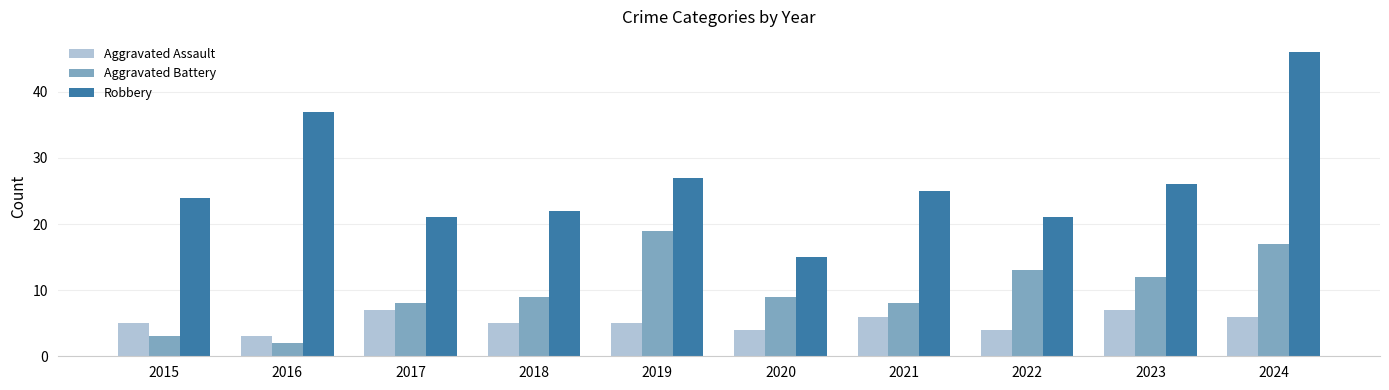

The value of Aggravated Assault at 2016 is 1. True or false?

False